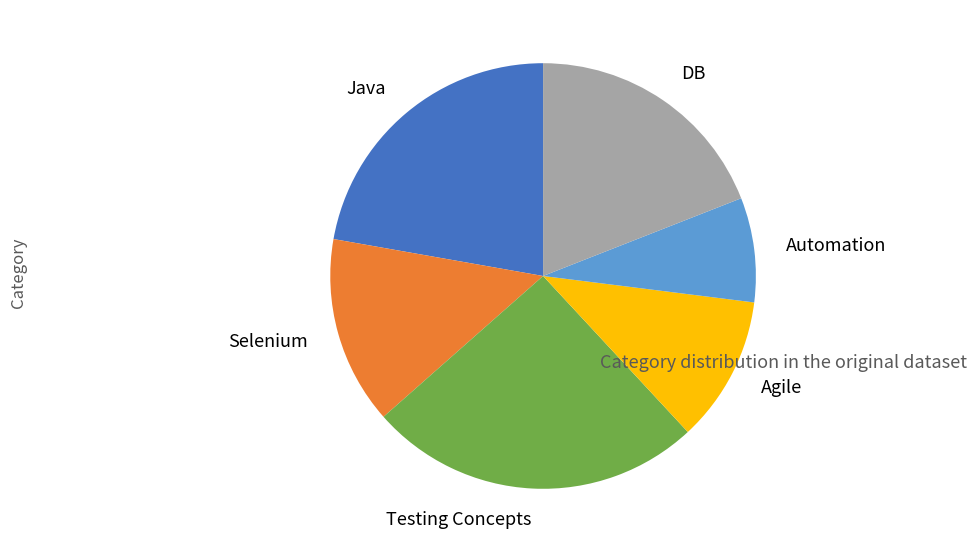

Which category has the smallest portion of the pie?

Automation